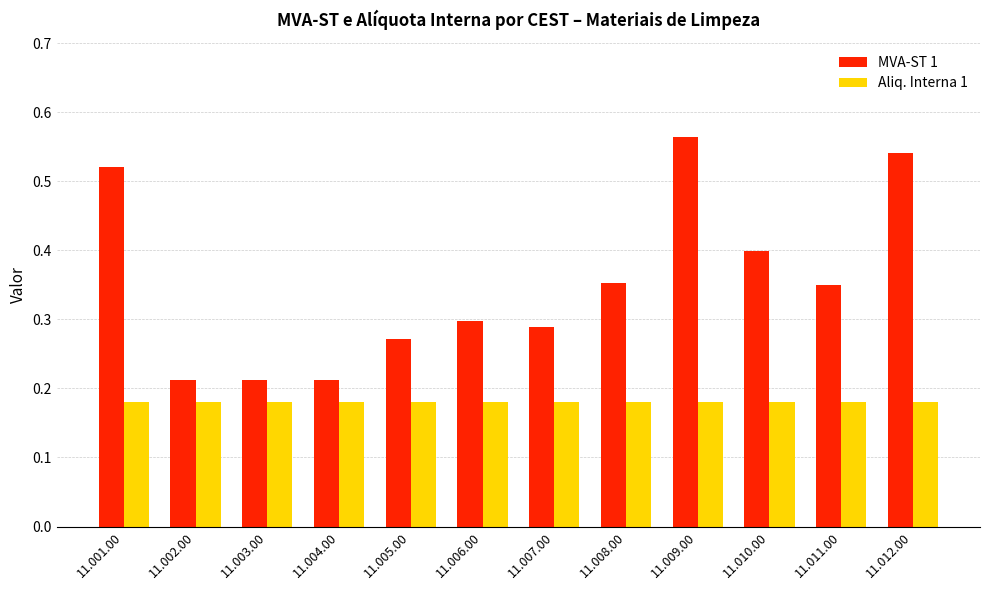

Count the number of categories in the chart.

12